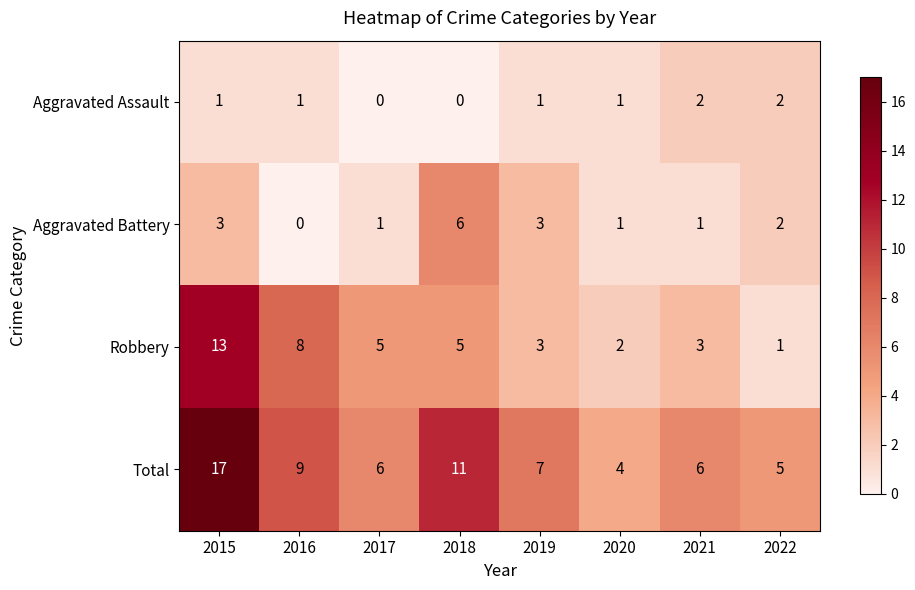

What is the sum of the Total values at 2021 and 2017?

12